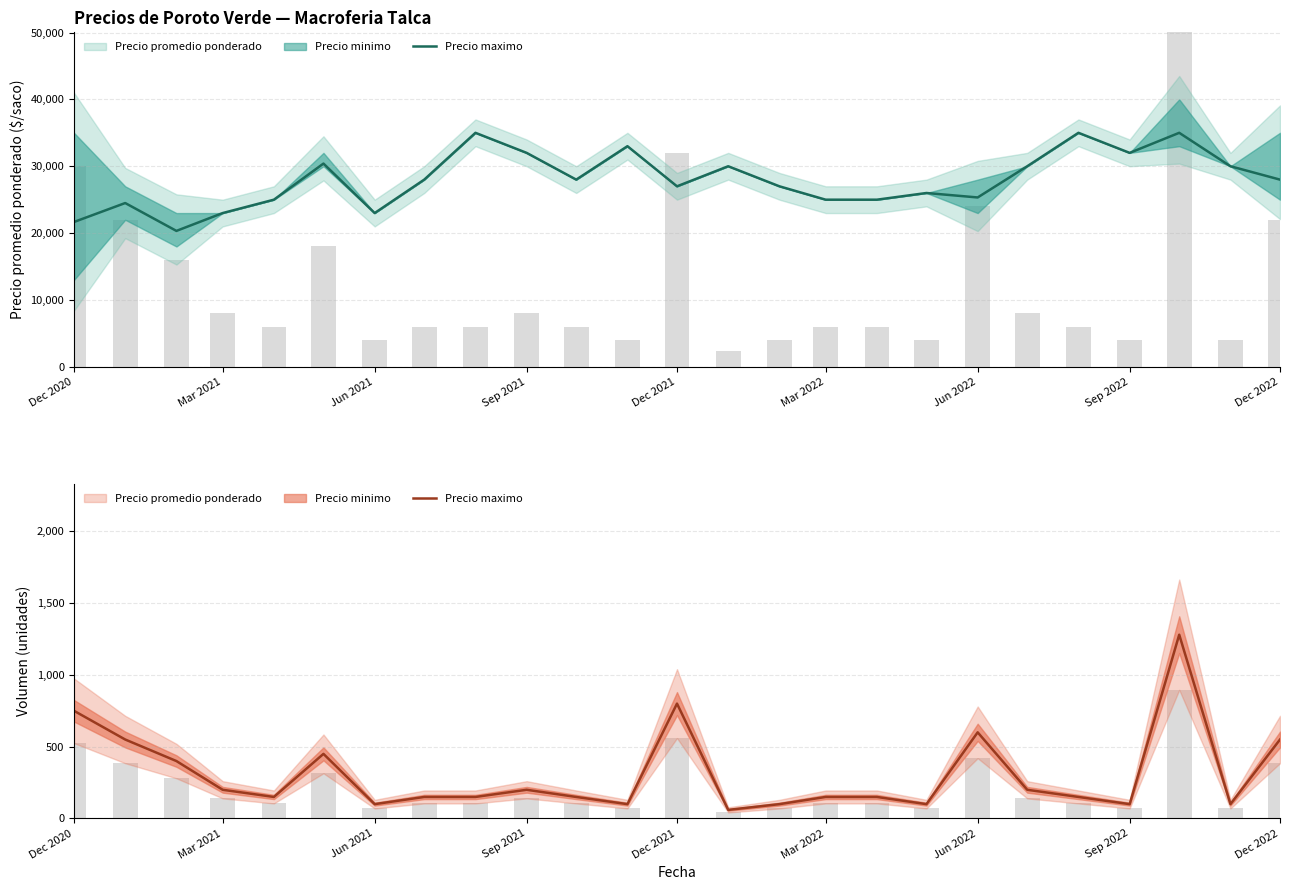

Does the chart contain stacked bars?

No